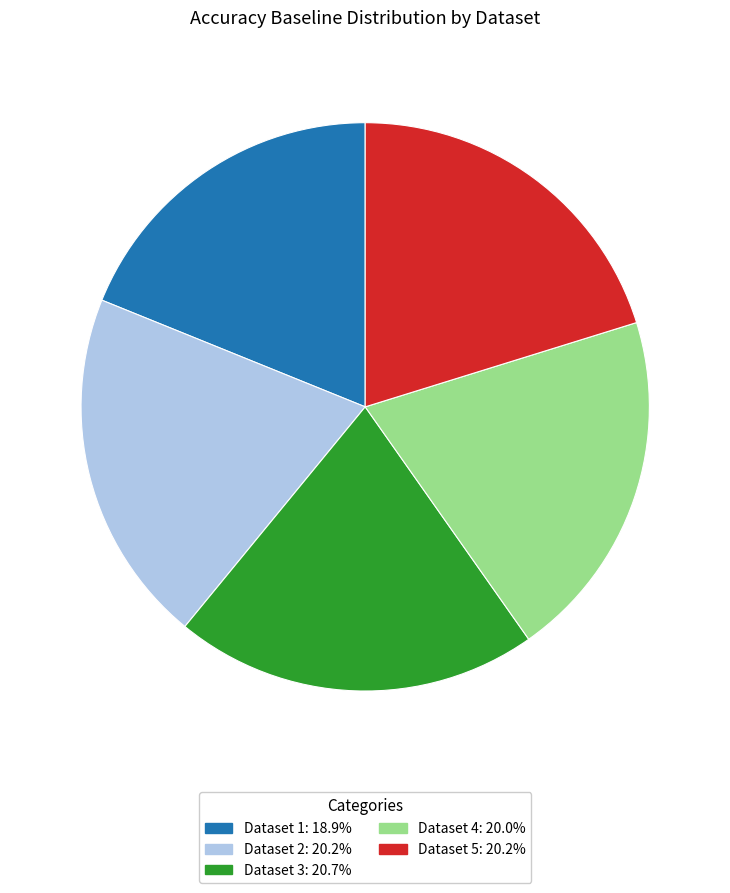

Does any single category account for the majority?

No